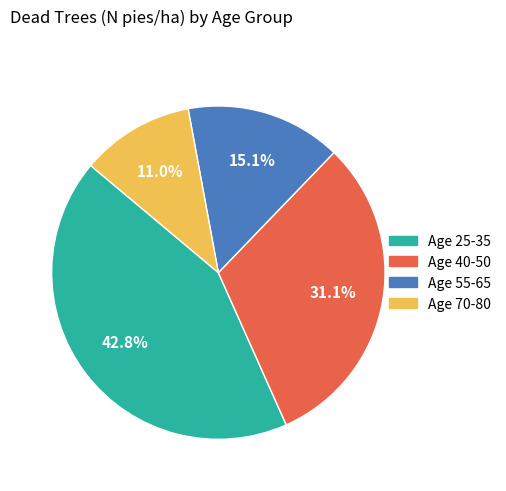

Is there a majority slice in this chart?

No